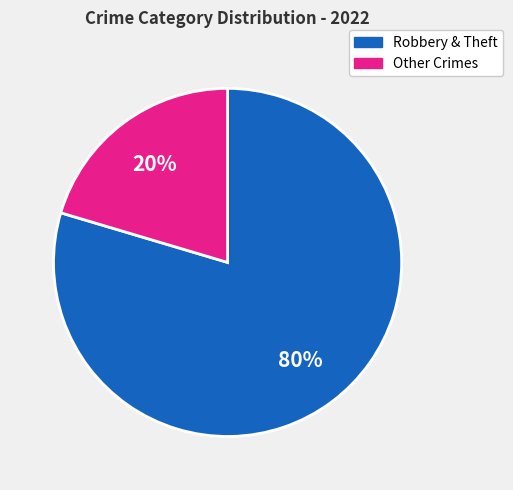

Is there any slice that represents more than half of the pie?

Yes